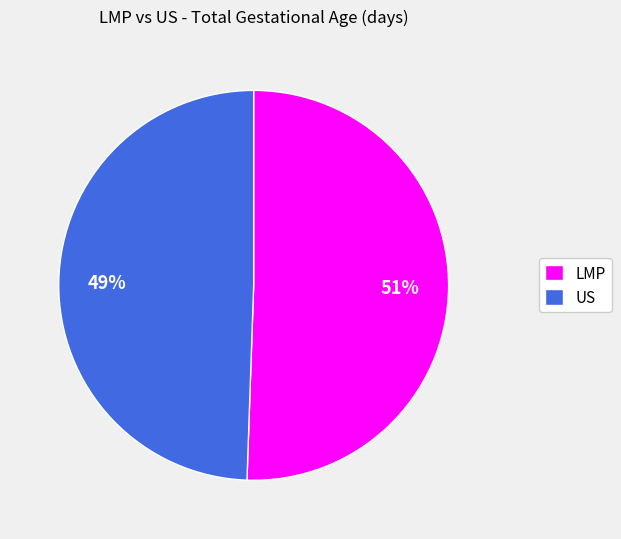

Which has a higher value, US or LMP?

LMP